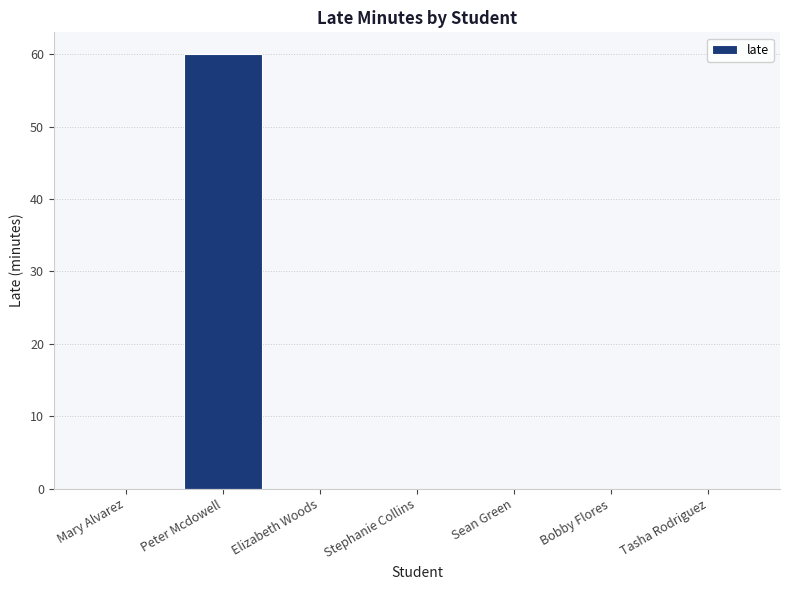

Reading left to right, transcribe all the data shown in this chart.

Mary Alvarez=0	Peter Mcdowell=60	Elizabeth Woods=0	Stephanie Collins=0	Sean Green=0	Bobby Flores=0	Tasha Rodriguez=0